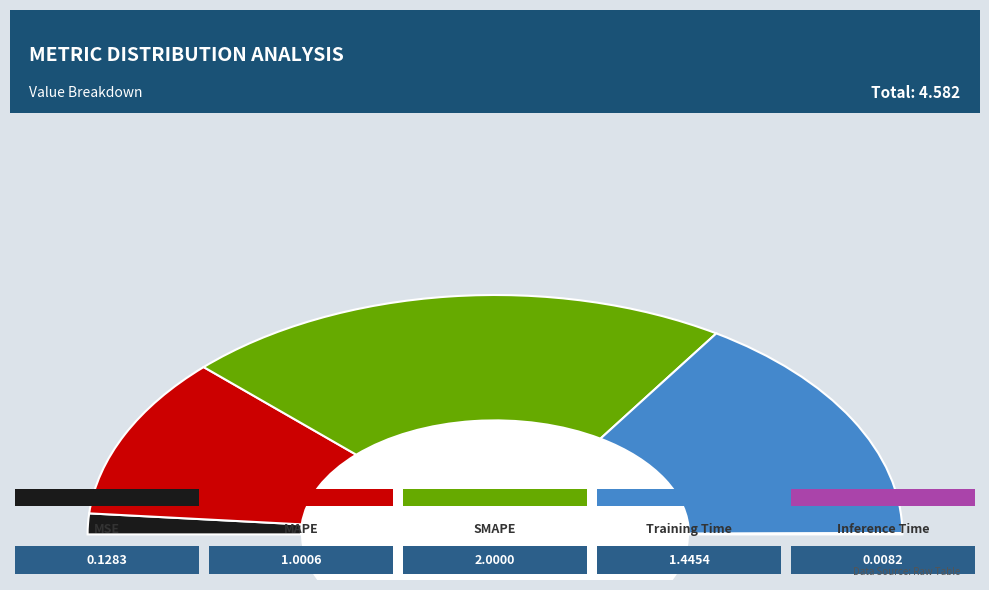

To the nearest percent, what is the average slice percentage?

20%